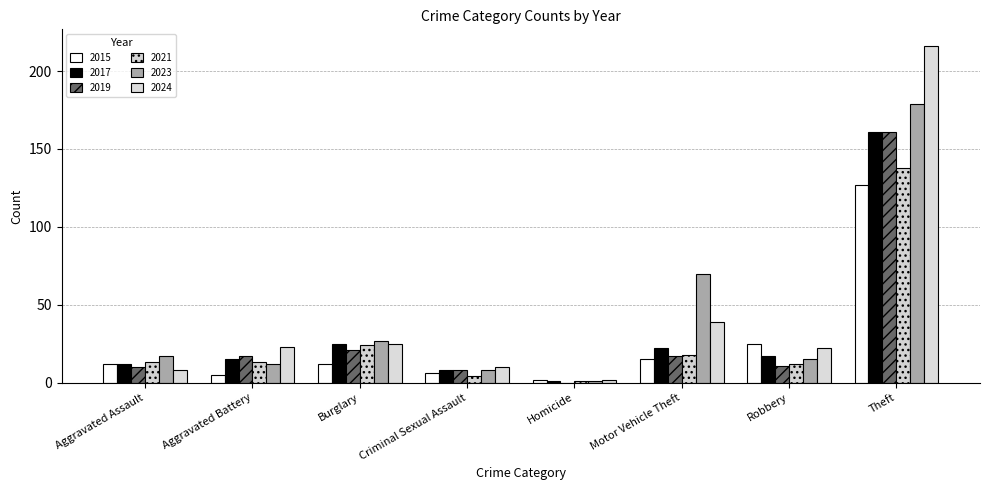

Rank the series at Aggravated Assault from lowest to highest value.

2024, 2019, 2015, 2017, 2021, 2023